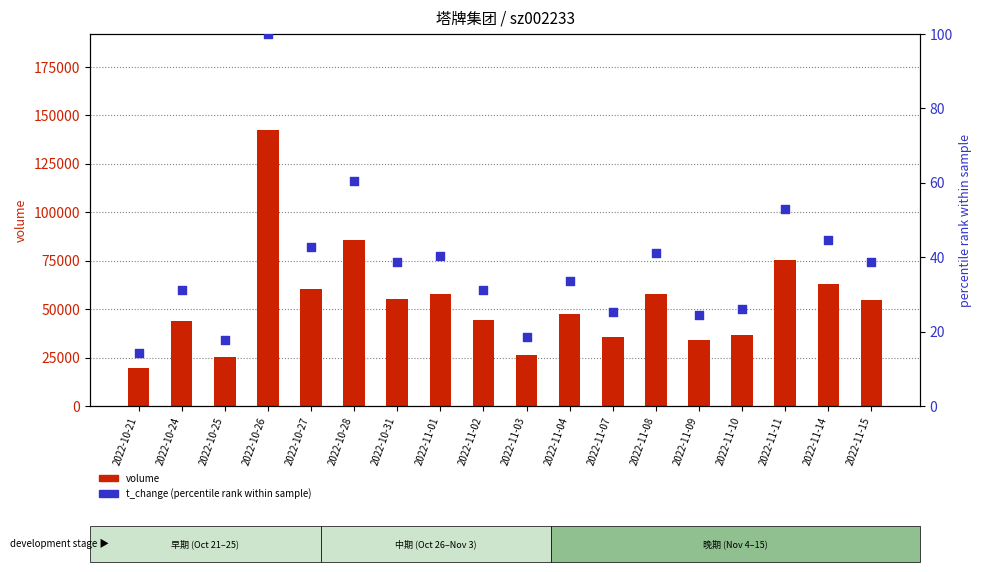

What is the total value across all series at 2022-10-31?

55352.7